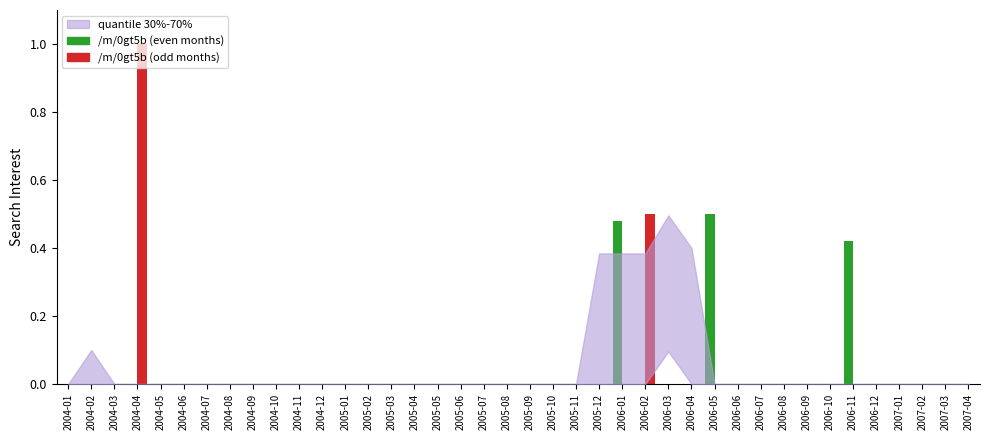

Which category has the highest value across all series?

2004-04